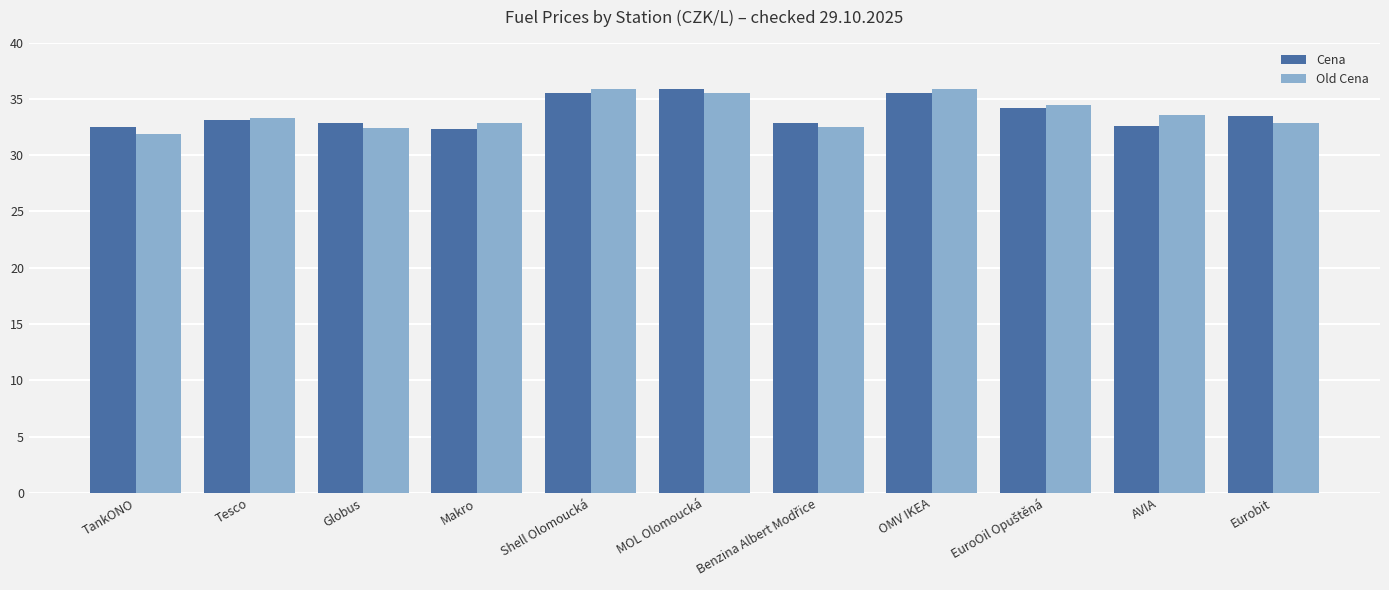

What is the spread (max minus min) of values at TankONO?

0.6